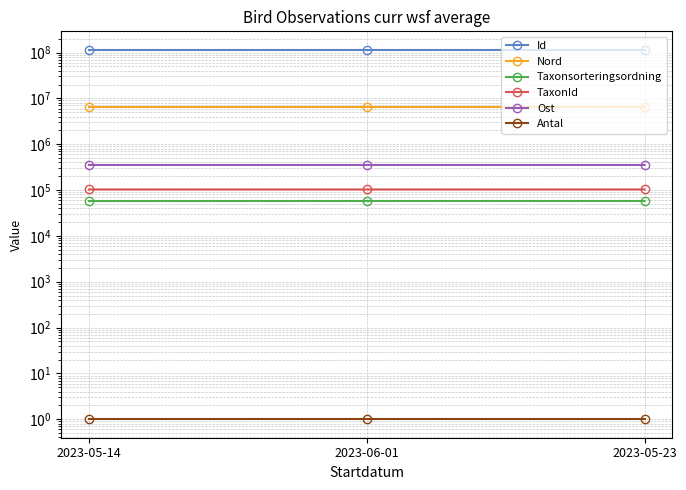

At 2023-05-23, list the series in order from largest to smallest.

Id, Nord, Ost, TaxonId, Taxonsorteringsordning, Antal